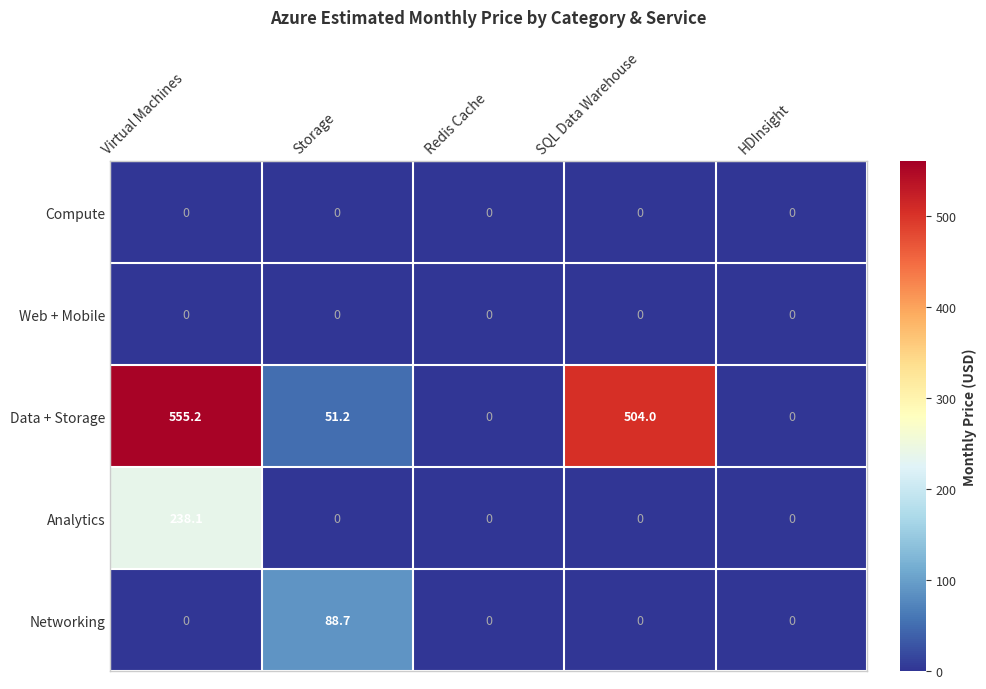

Count the number of categories in the chart.

5